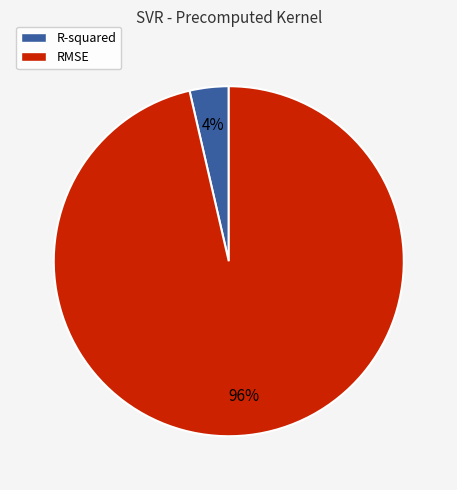

What percentage is the RMSE slice, to the nearest percent?

96%